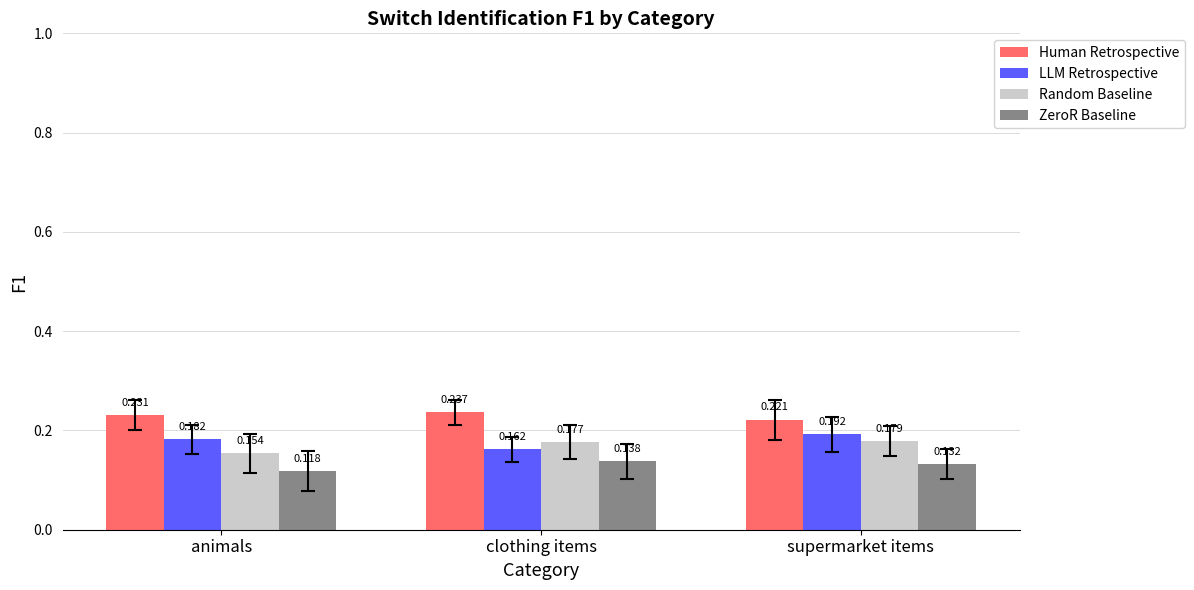

Which series has the largest range (max minus min)?

LLM Retrospective